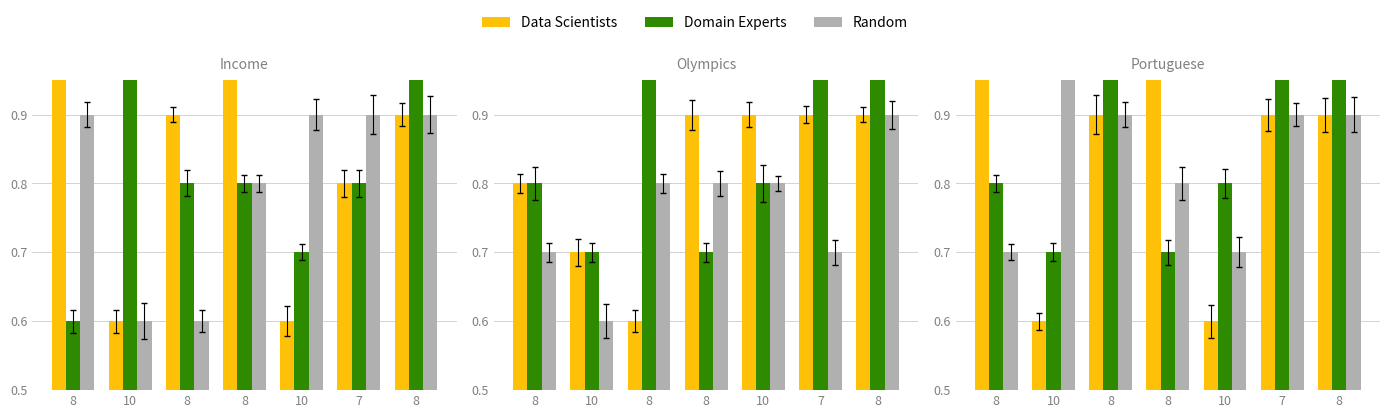

What is the average value of the Random series?

0.8